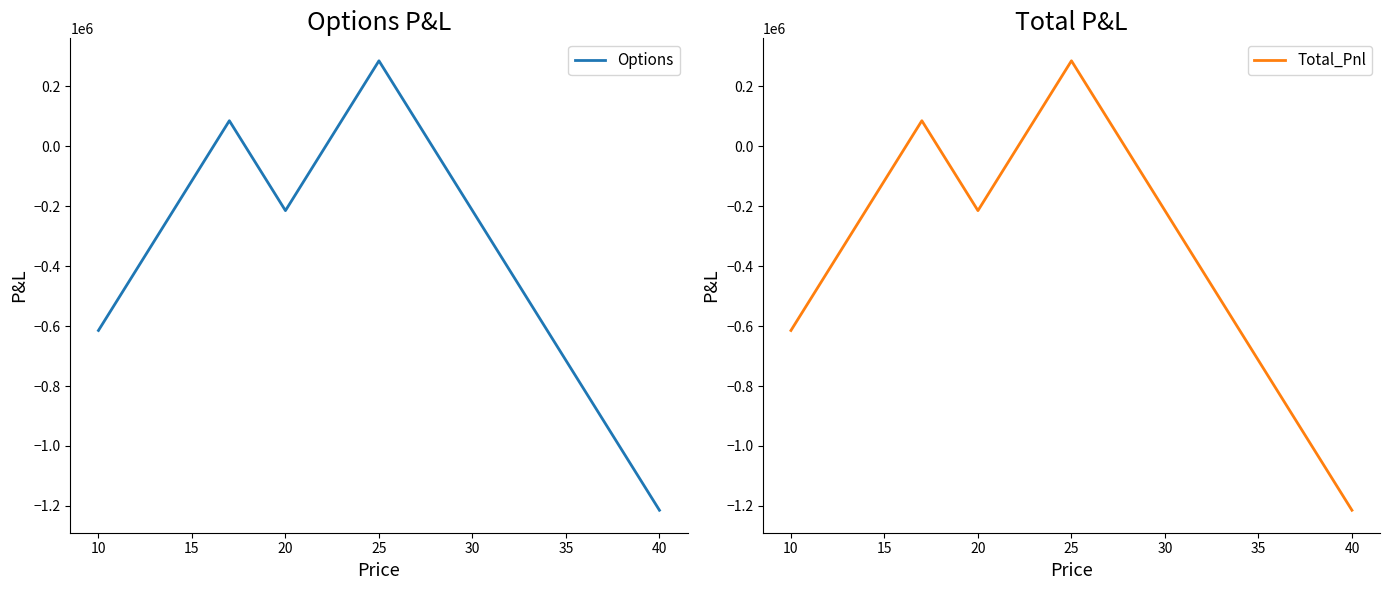

What is the highest value of the Total_Pnl series?

285406.3